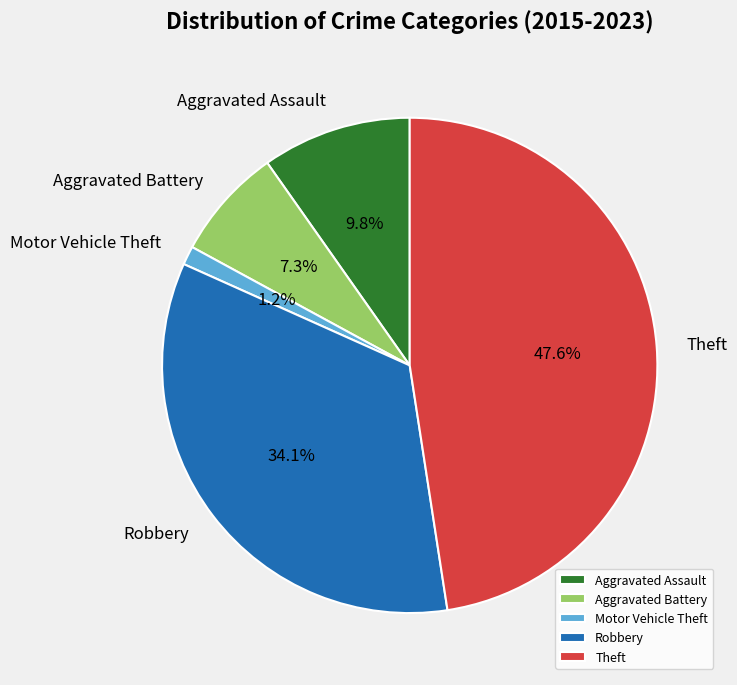

Which category has the smallest portion of the pie?

Motor Vehicle Theft